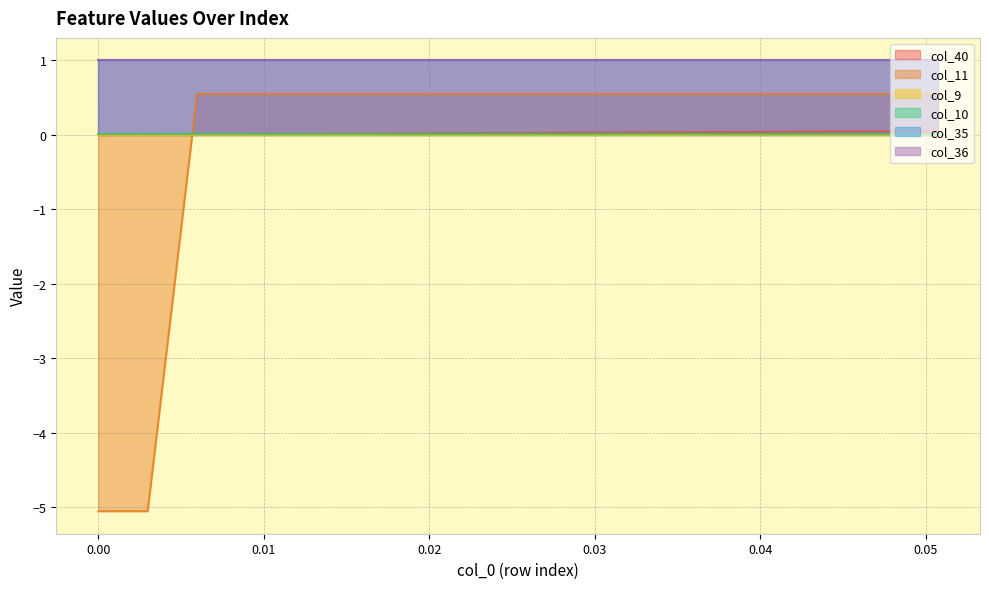

The col_11 series shows 0.5 at 0.05. True or false?

True